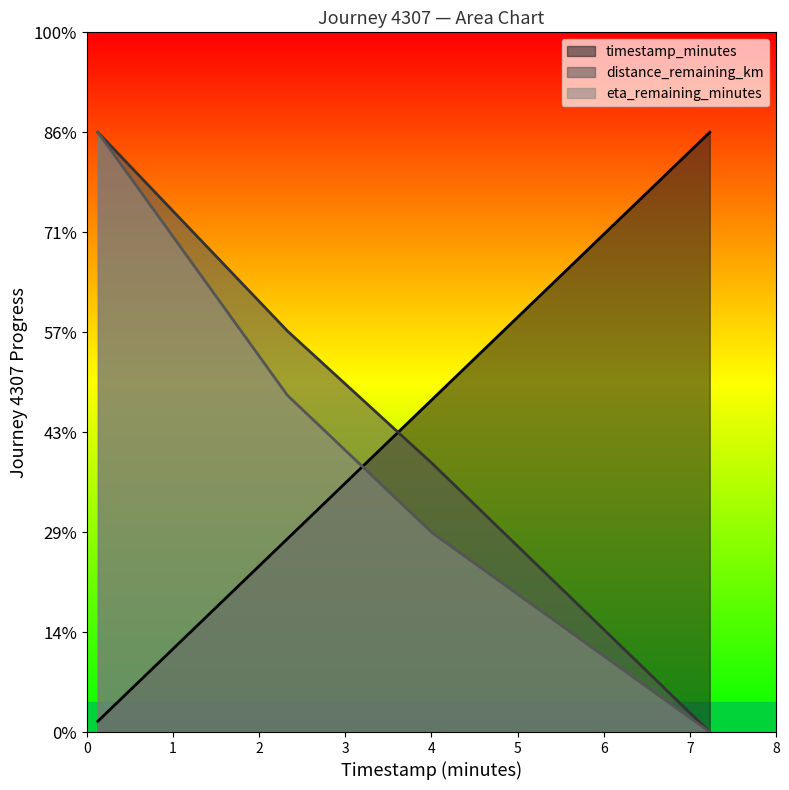

Is the value of distance_remaining_km at 2.33 greater than the value of timestamp_minutes at 0.13?

Yes